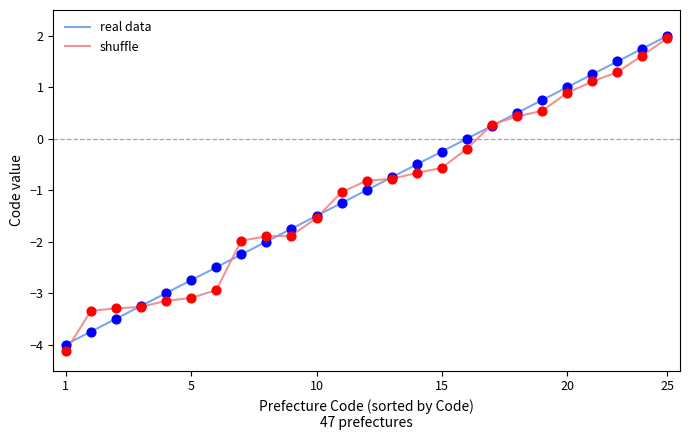

Which series has the largest total across all categories?

real data